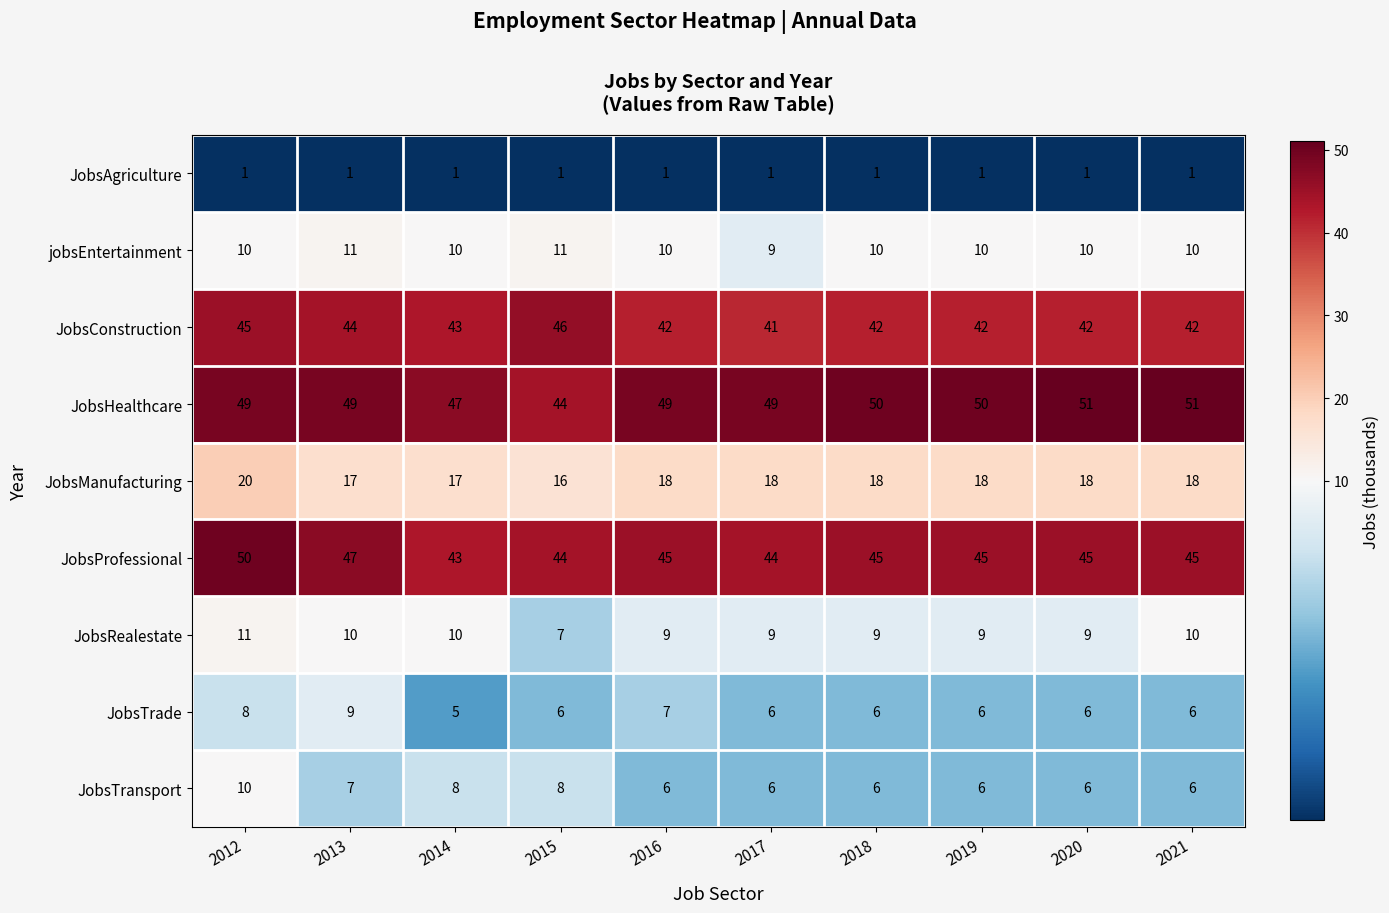

What is the difference between the maximum and minimum values in the JobsTrade series?

4